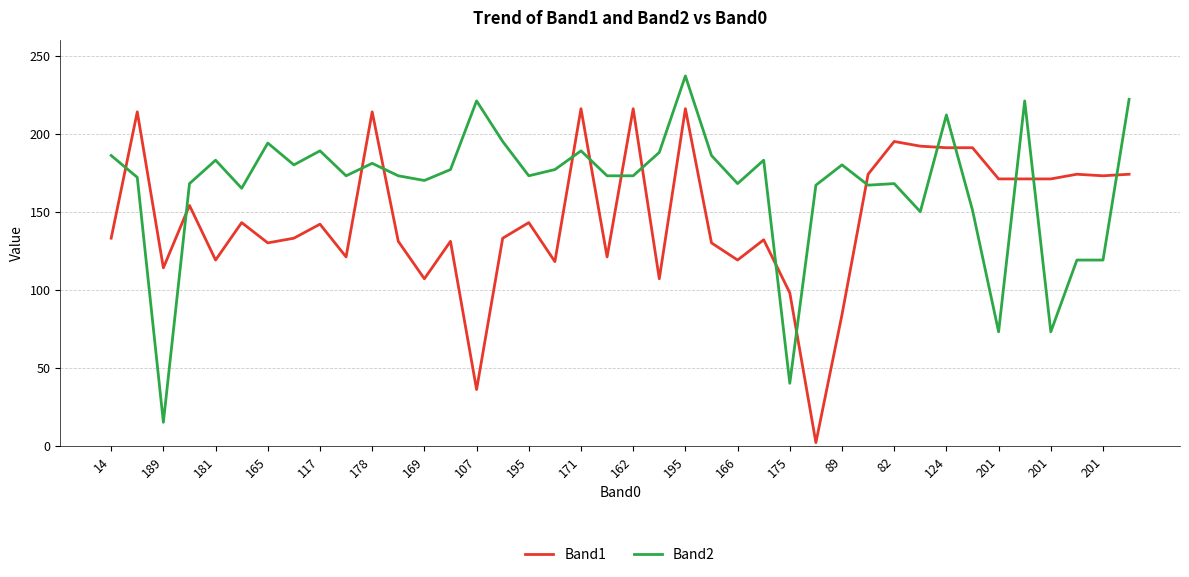

Which series has the largest total across all categories?

Band2